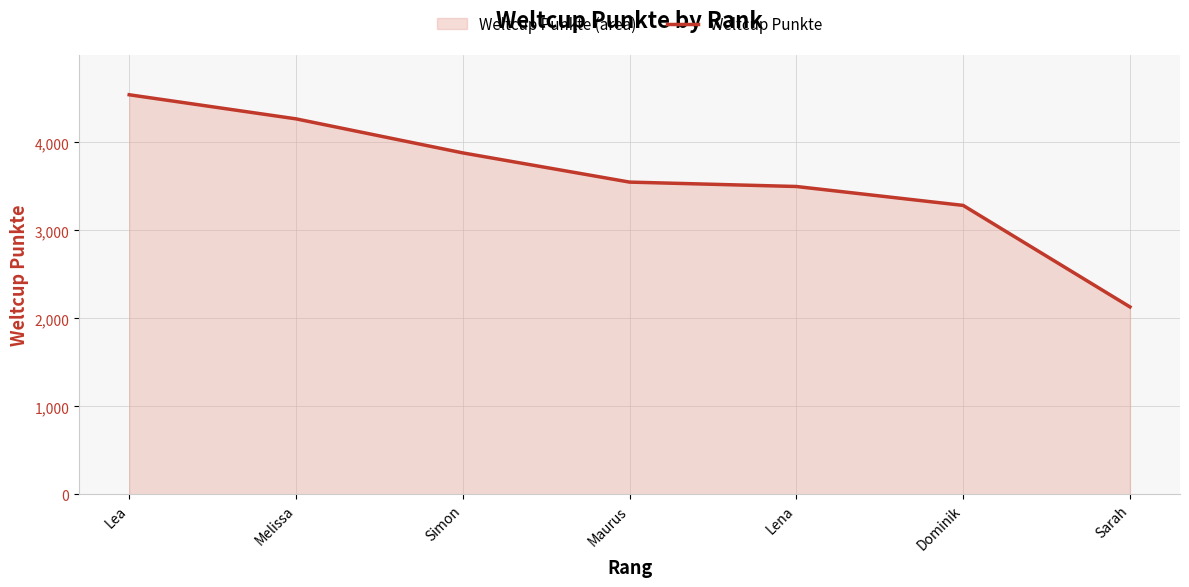

Does the chart display data point markers on the line(s)?

No